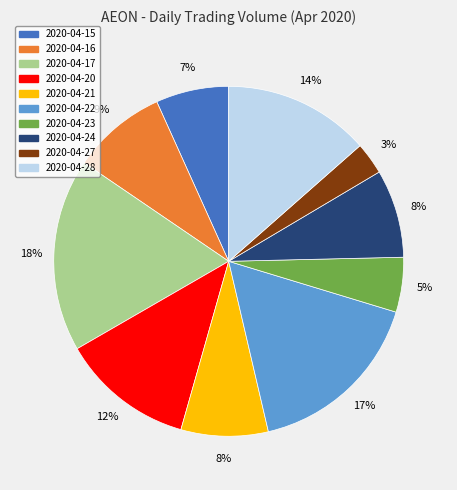

Count the number of slices in the pie.

10